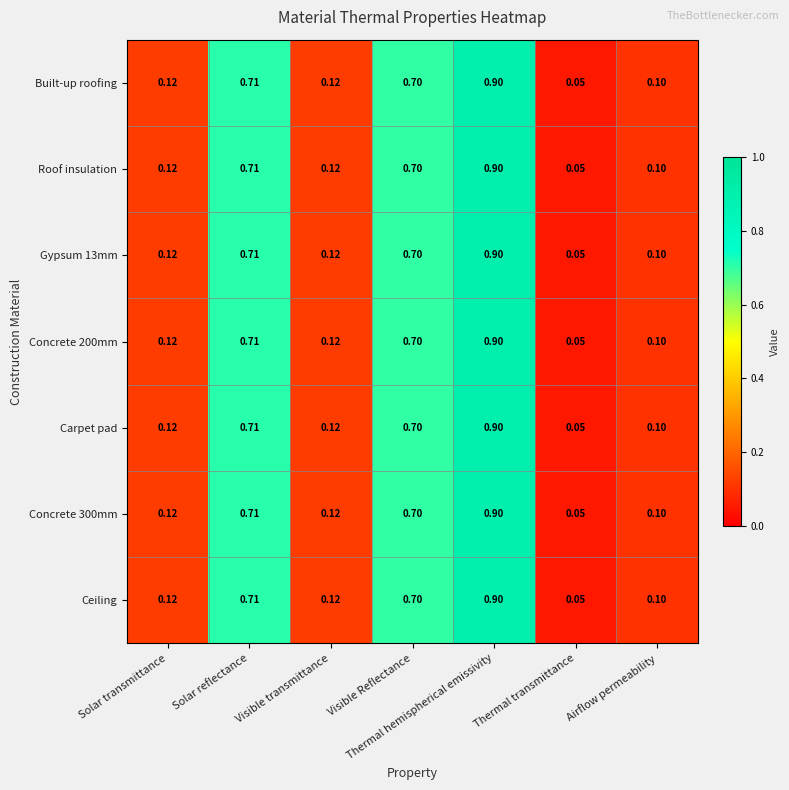

Is the value of Carpet pad at Visible Reflectance greater than the value of Concrete 300mm at Visible transmittance?

Yes